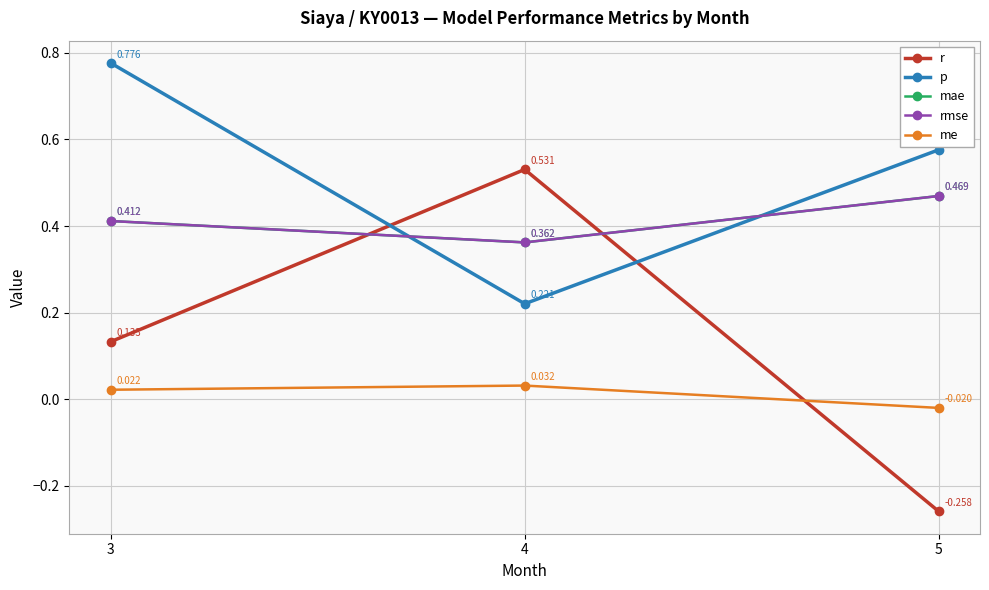

Which series has the largest range (max minus min)?

r